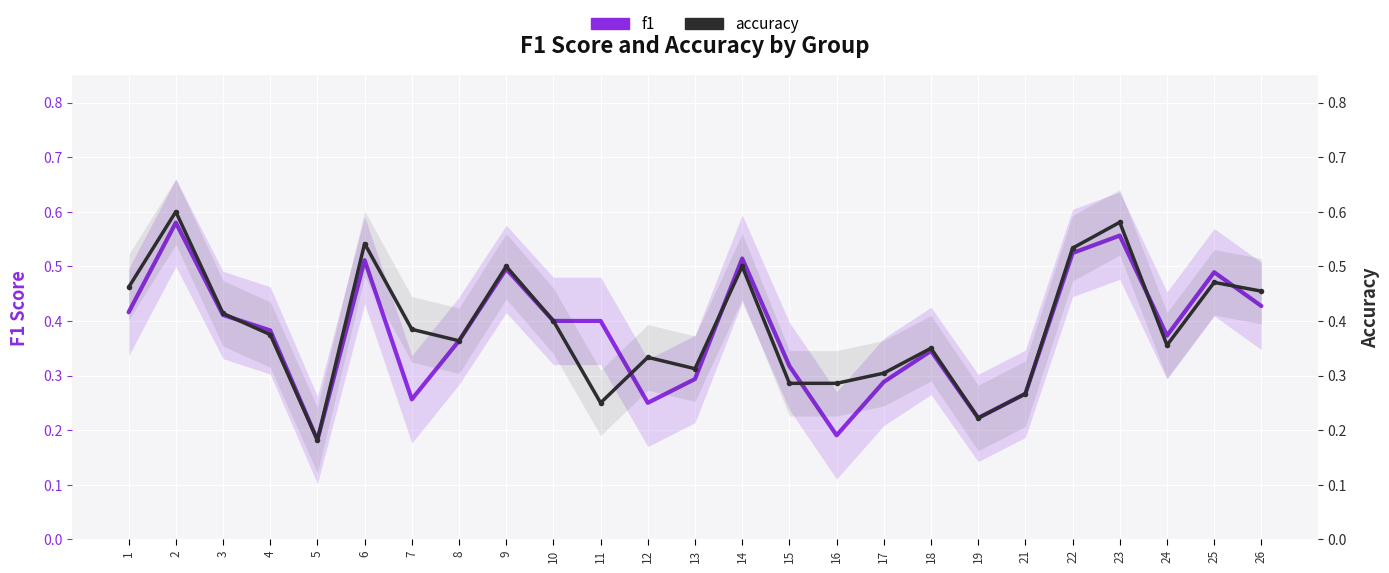

Is this an area chart (filled region under the line)?

No